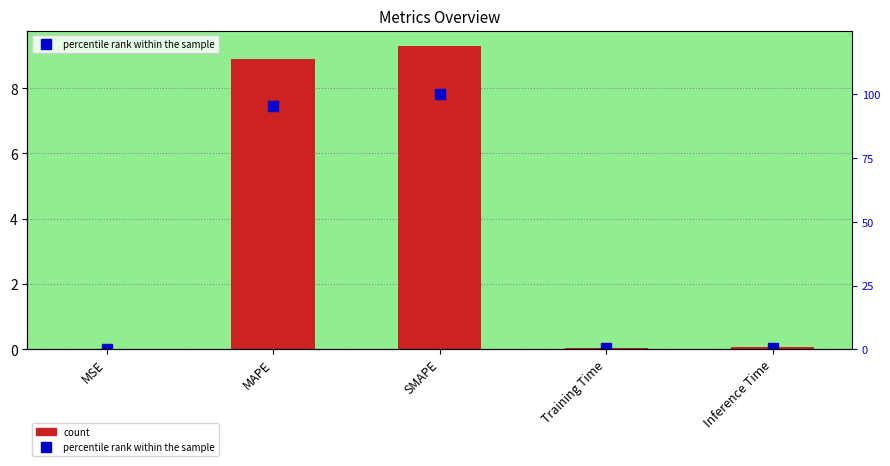

Is the value of percentile rank within the sample at SMAPE greater than the value of col_1 at SMAPE?

Yes